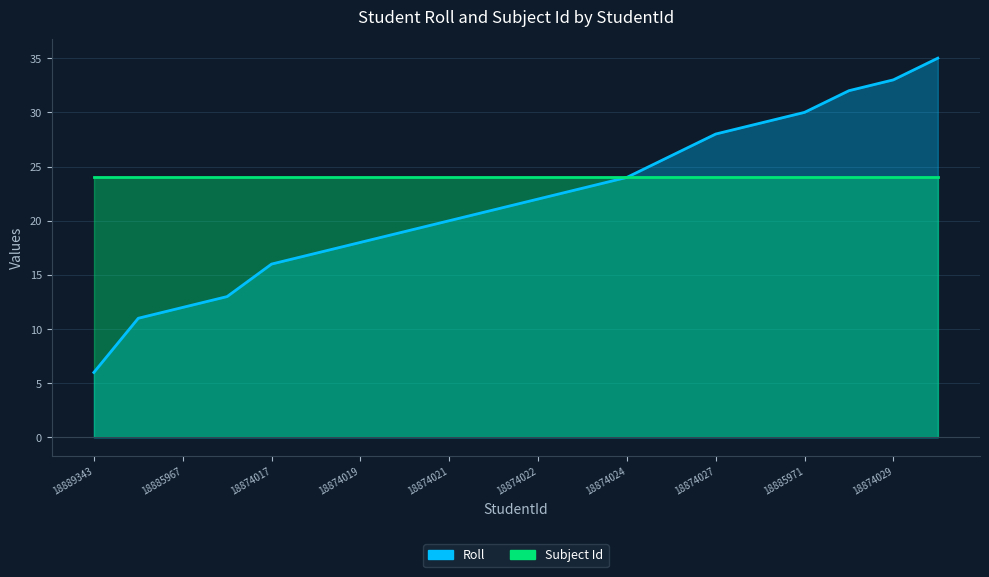

Is it true that the value at 18885971 is 19?

False